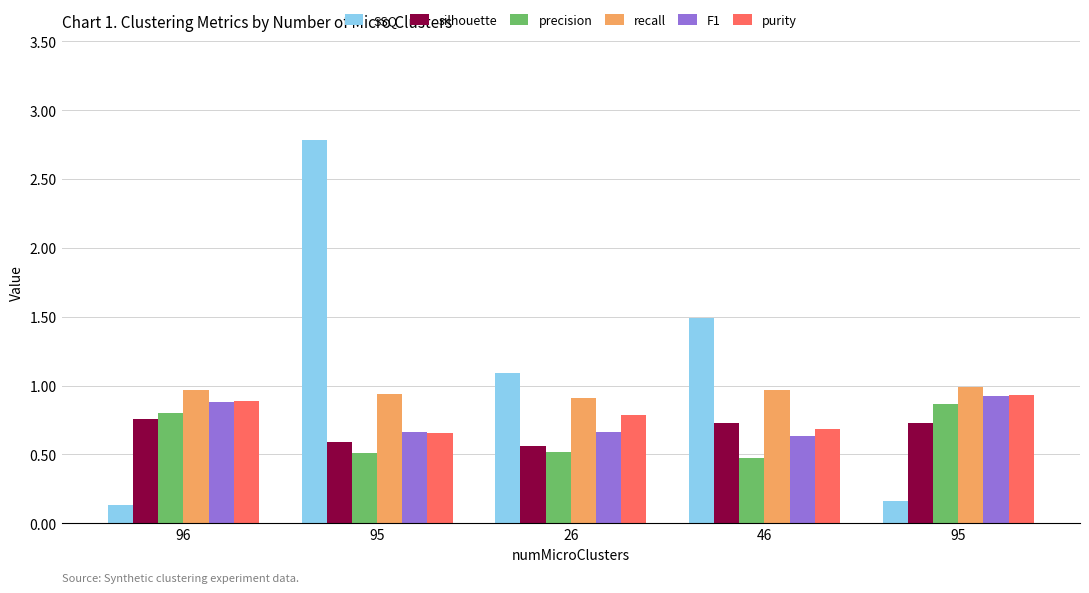

Where is F1 nearest to the value 0?

46